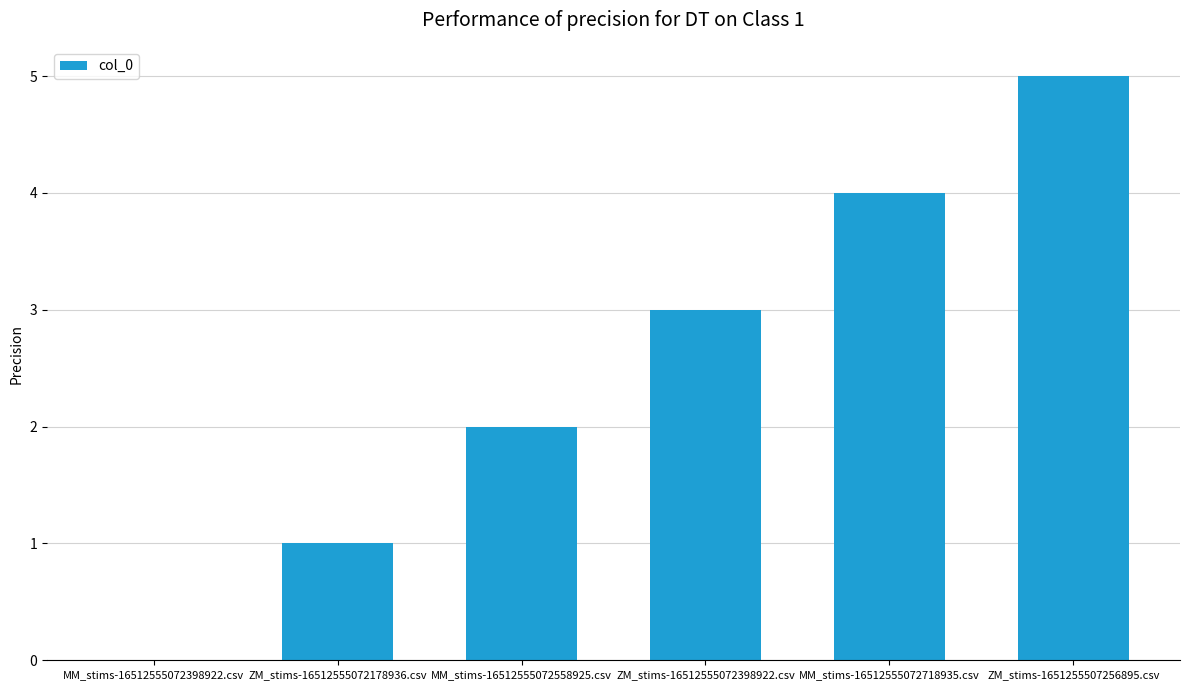

Read the value at MM_stims-16512555072718935.csv.

4